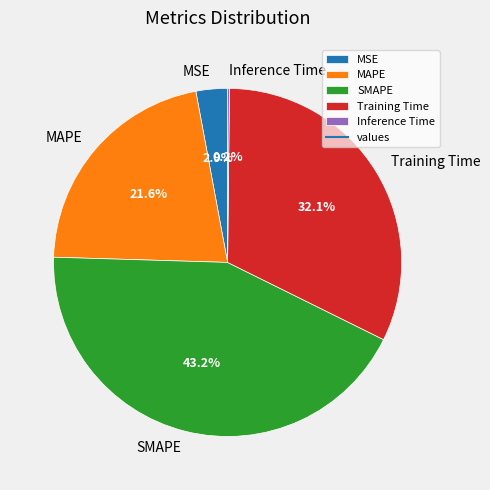

Which has a higher value, MAPE or SMAPE?

SMAPE